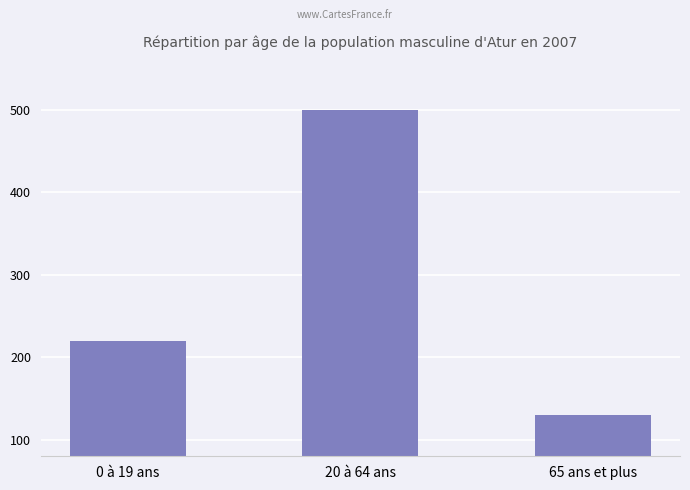

Reading right to left, what are all the values shown in this chart?

130	500	220